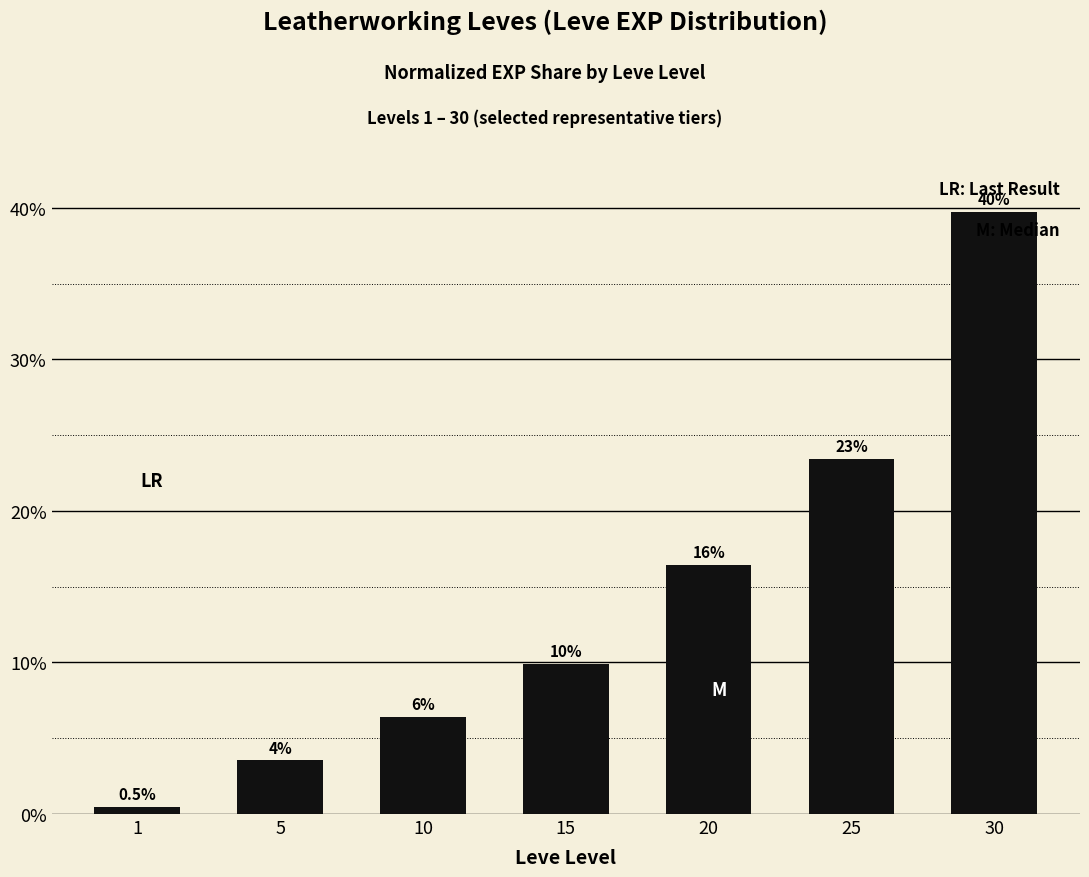

Does the chart contain any negative values?

No